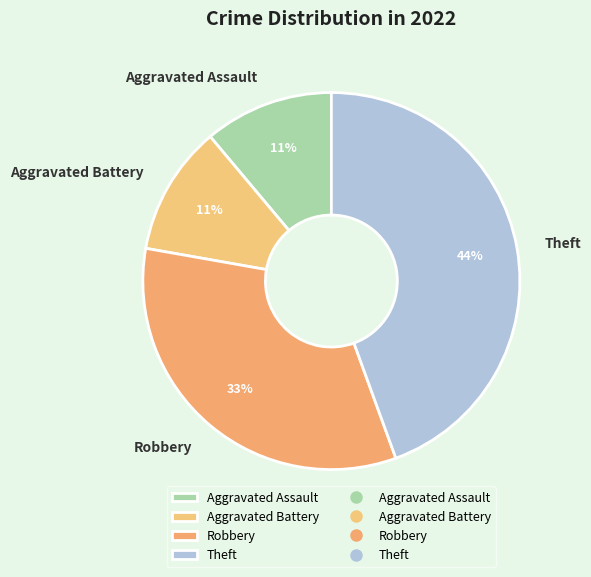

Combined, do Aggravated Assault and Robbery account for over 50%?

No